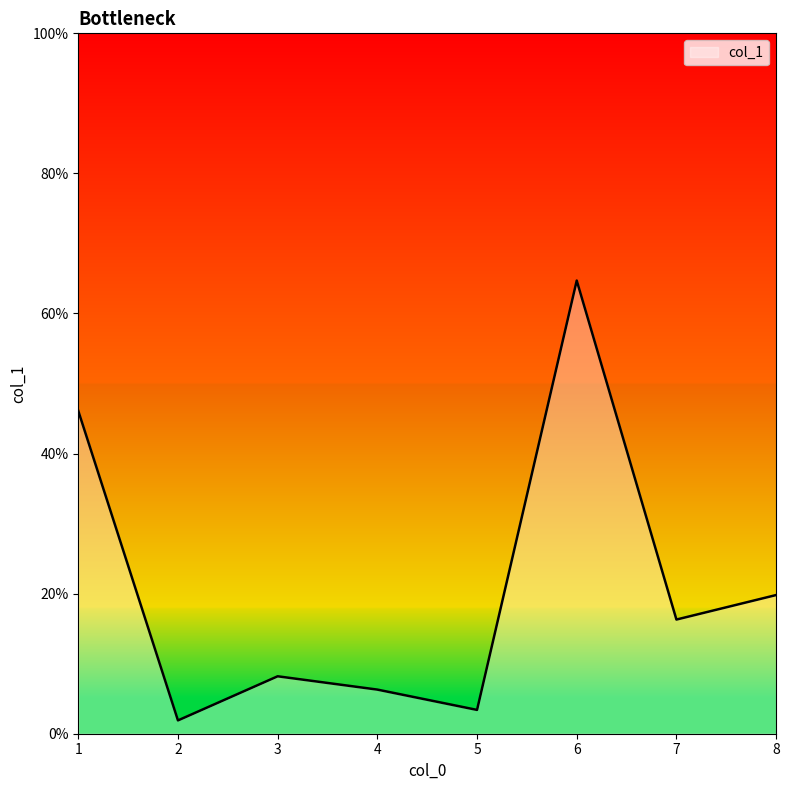

How many interior local valleys (lower than both neighbors) does the data have?

3